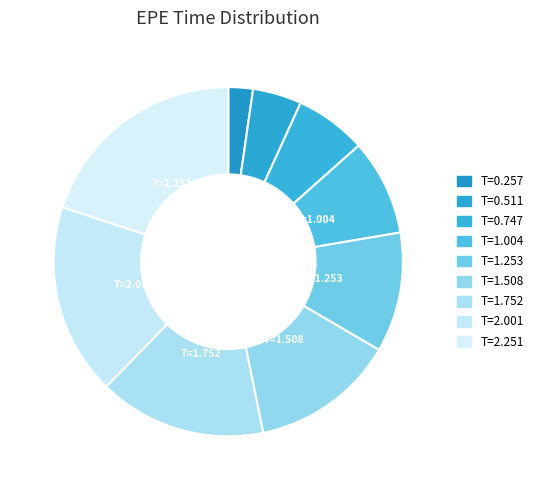

Is there any slice that represents more than half of the pie?

No